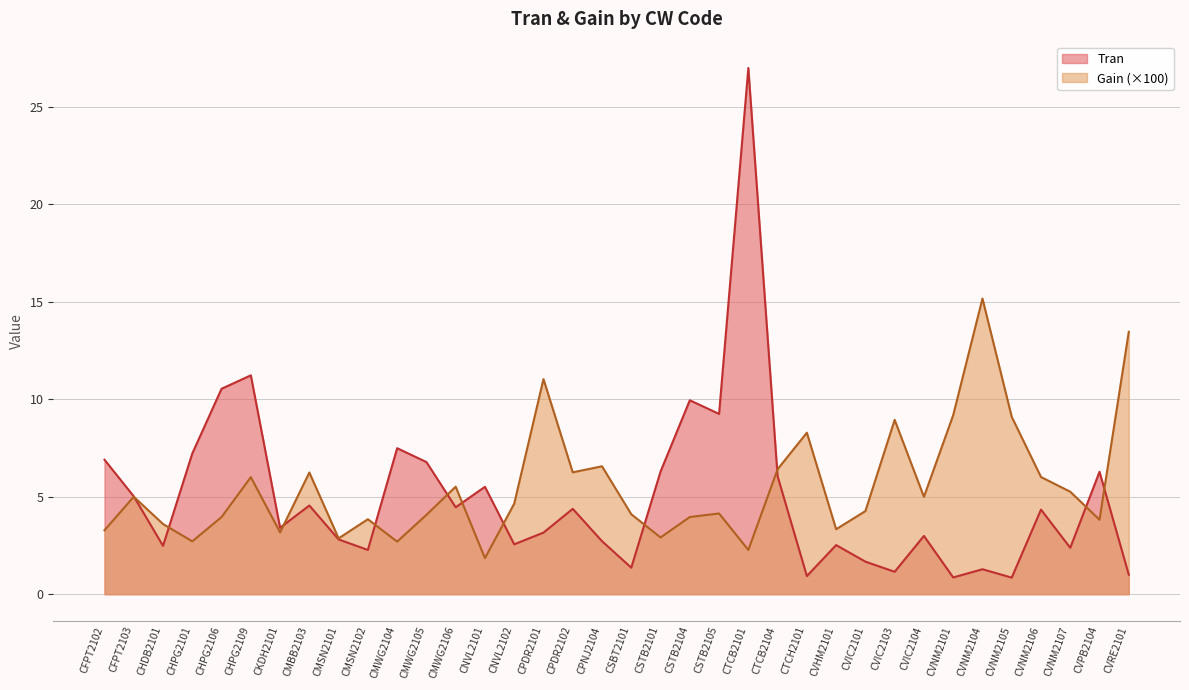

Where do Gain and Tran first cross each other?

CFPT2103 and CHDB2101